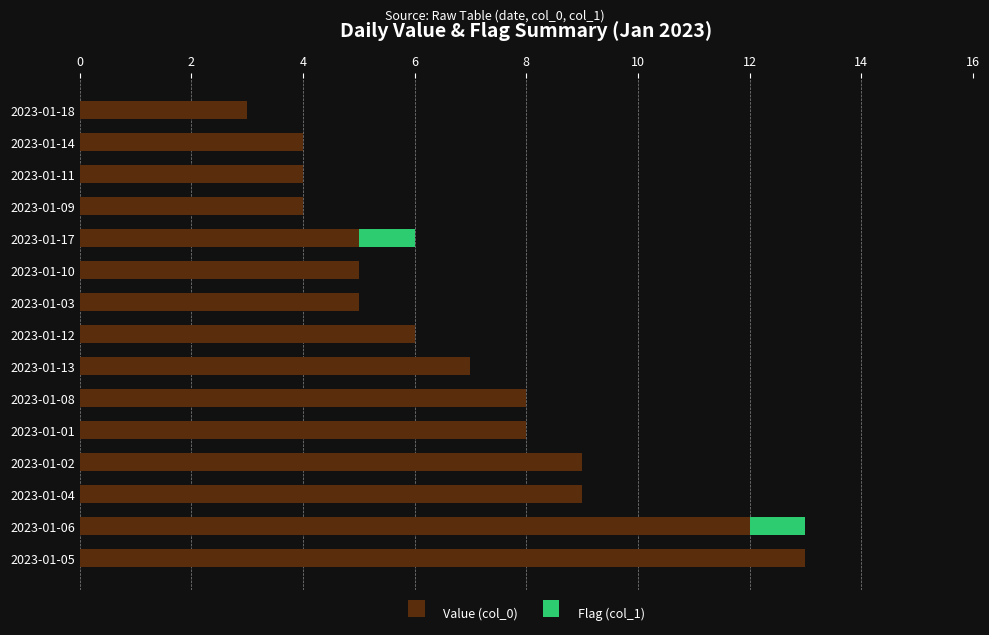

At which label does Value (col_0) reach its peak?

2023-01-05